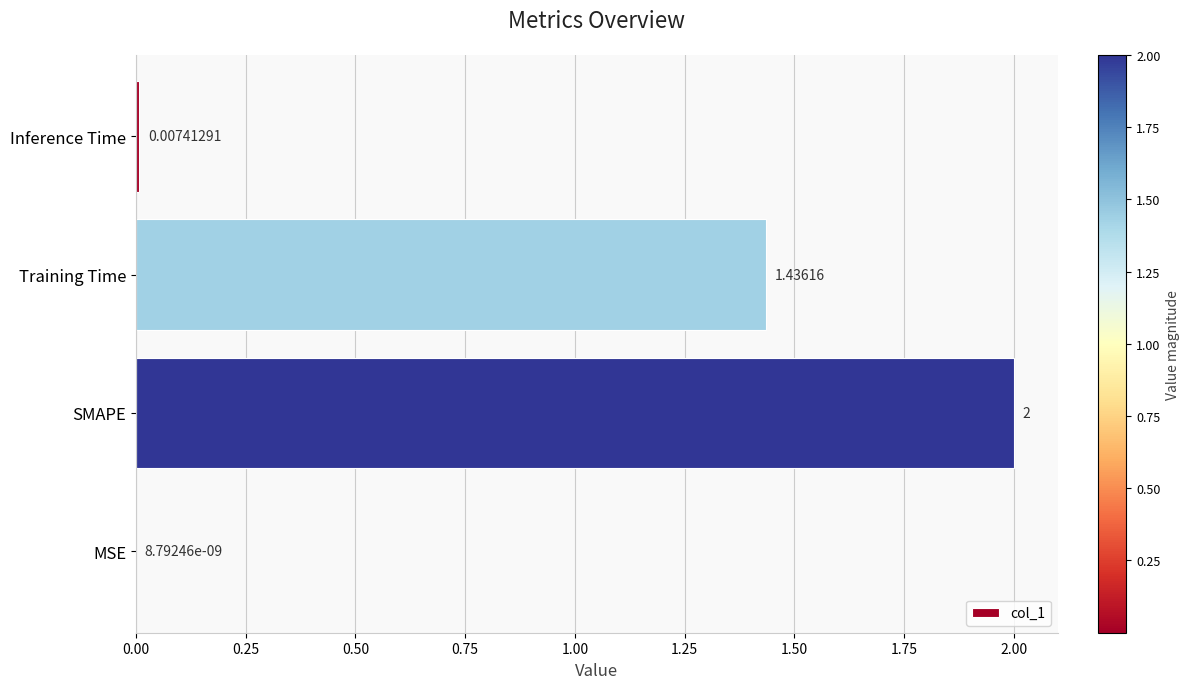

What is the change in value from SMAPE to Inference Time?

-2.0